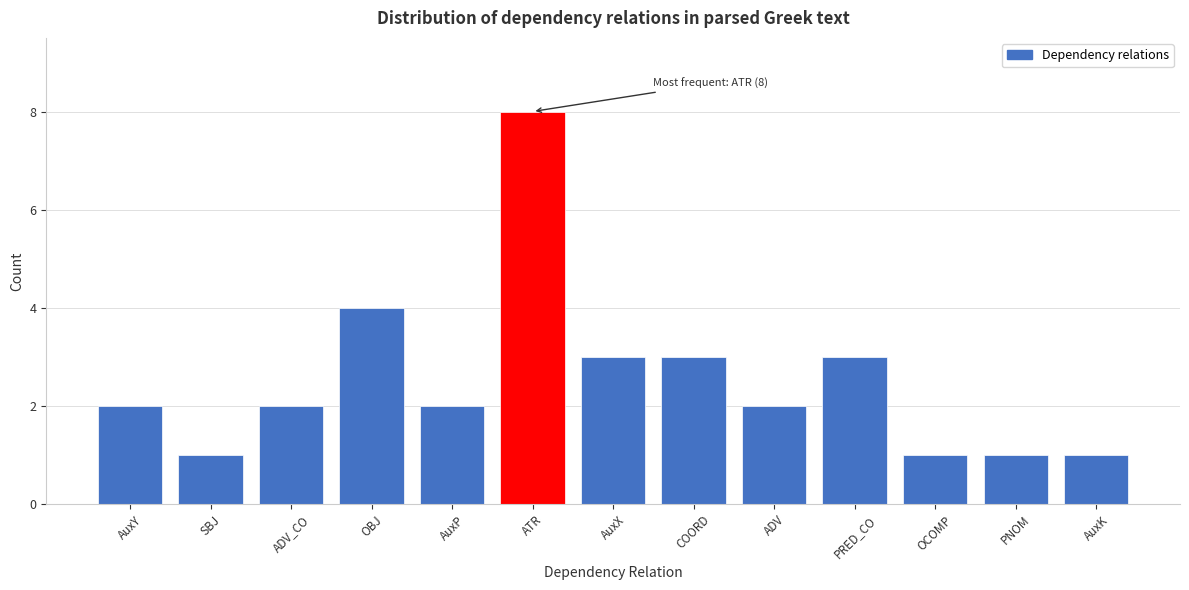

Reading left to right, what are all the values shown in this chart?

AuxY=2	SBJ=1	ADV_CO=2	OBJ=4	AuxP=2	ATR=8	AuxX=3	COORD=3	ADV=2	PRED_CO=3	OCOMP=1	PNOM=1	AuxK=1